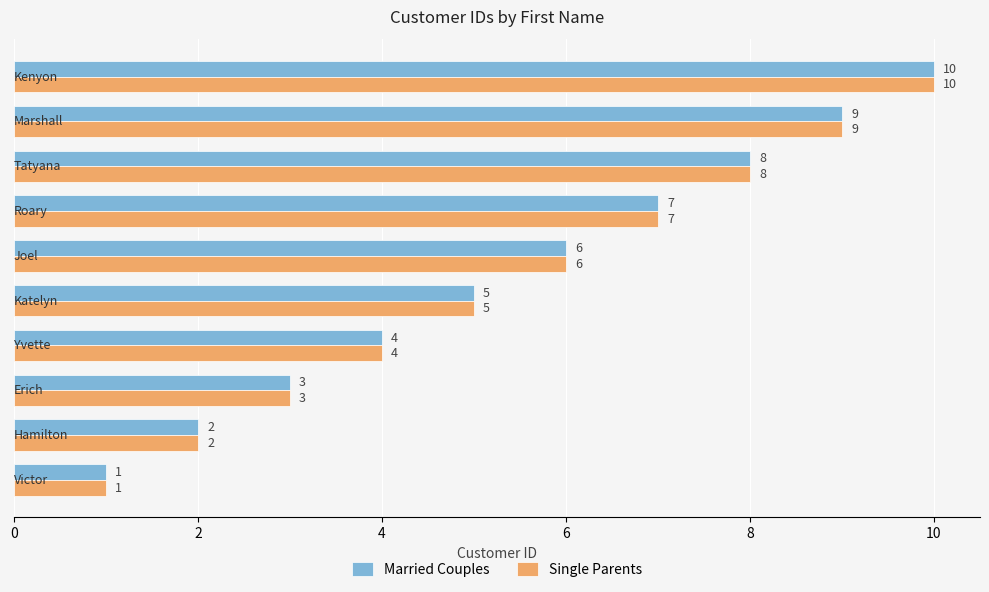

How many Married Couples values are between 3 and 8?

6